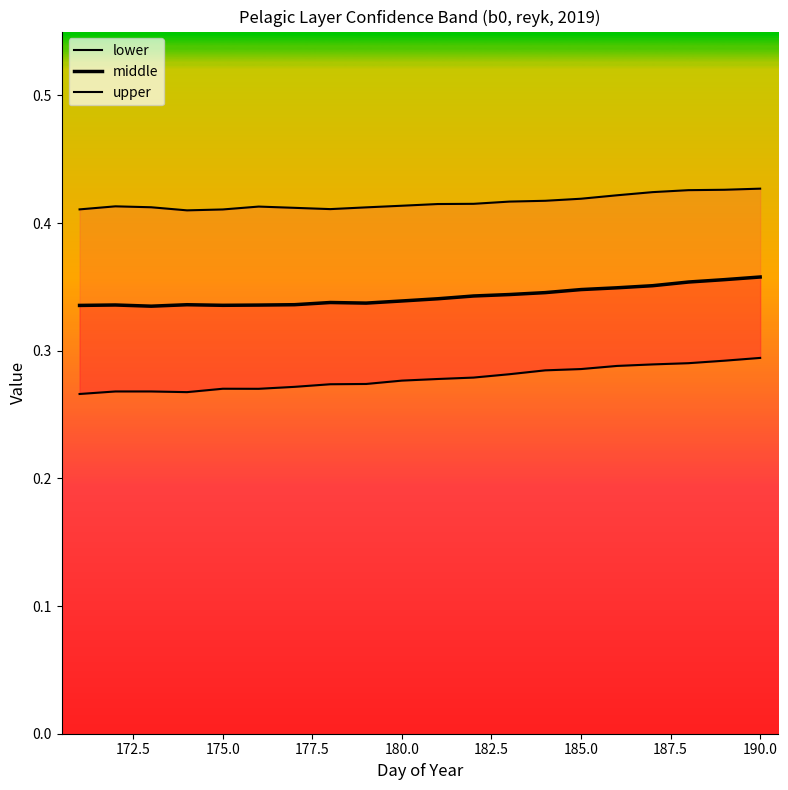

True or false: middle and upper cross at least once.

False